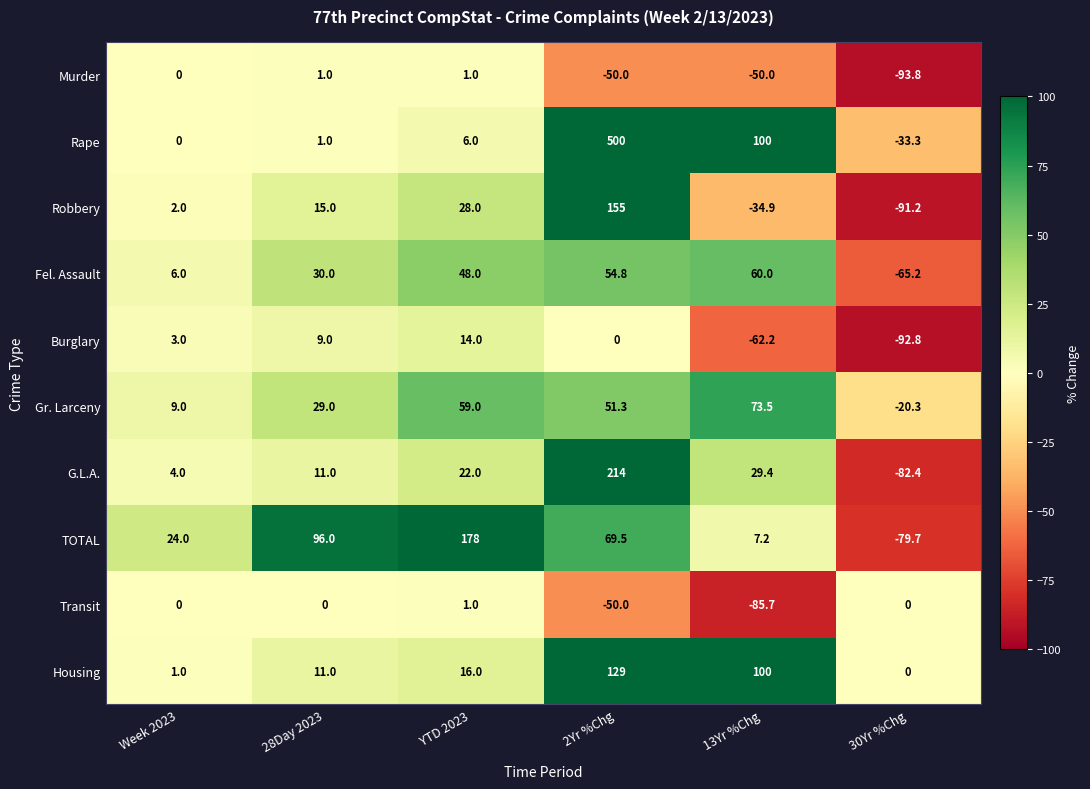

Rank the categories by Burglary value from lowest to highest.

30Yr %Chg, 13Yr %Chg, 2Yr %Chg, Week 2023, 28Day 2023, YTD 2023